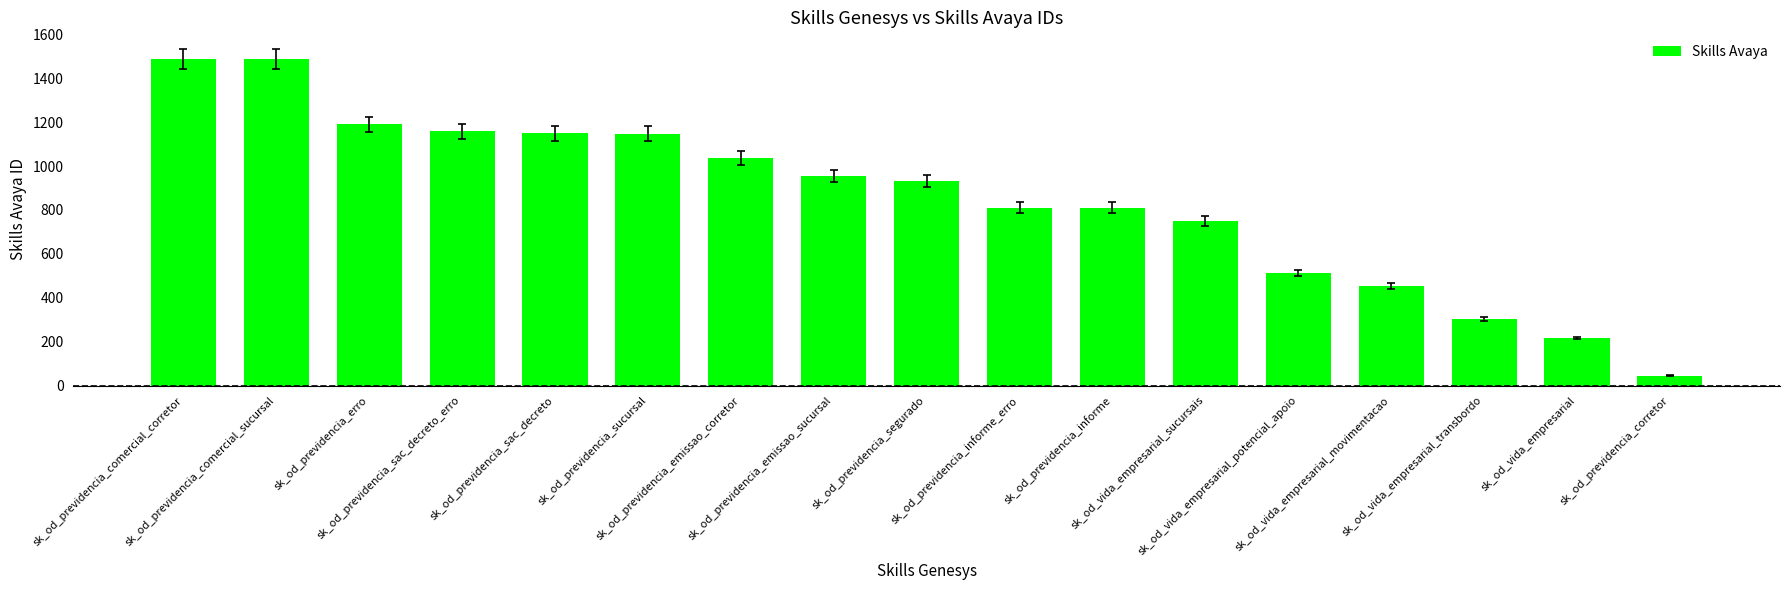

At which label is the value closest to 767?

sk_od_vida_empresarial_sucursais